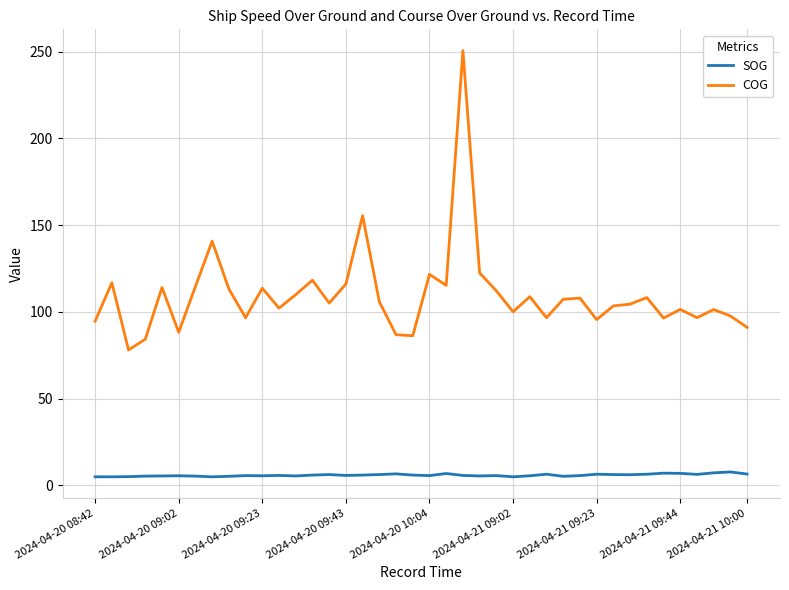

What are all the series names shown in the legend?

SOG, COG